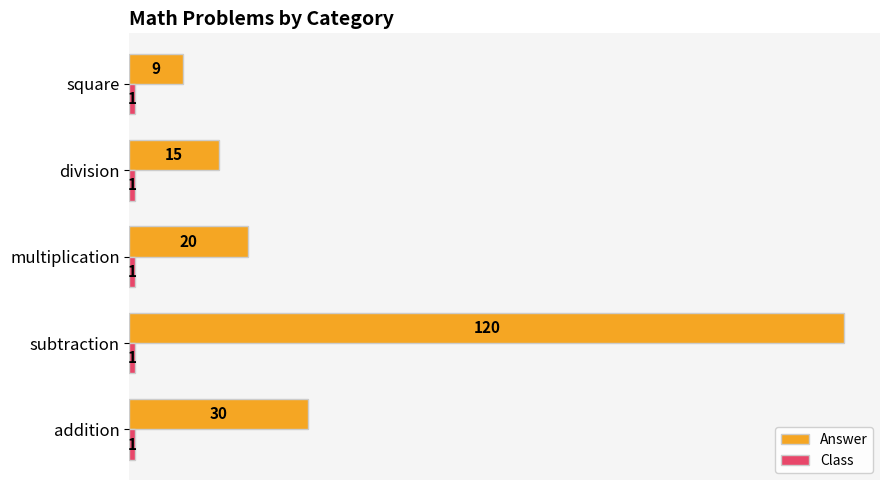

How many series are shown in this chart?

2